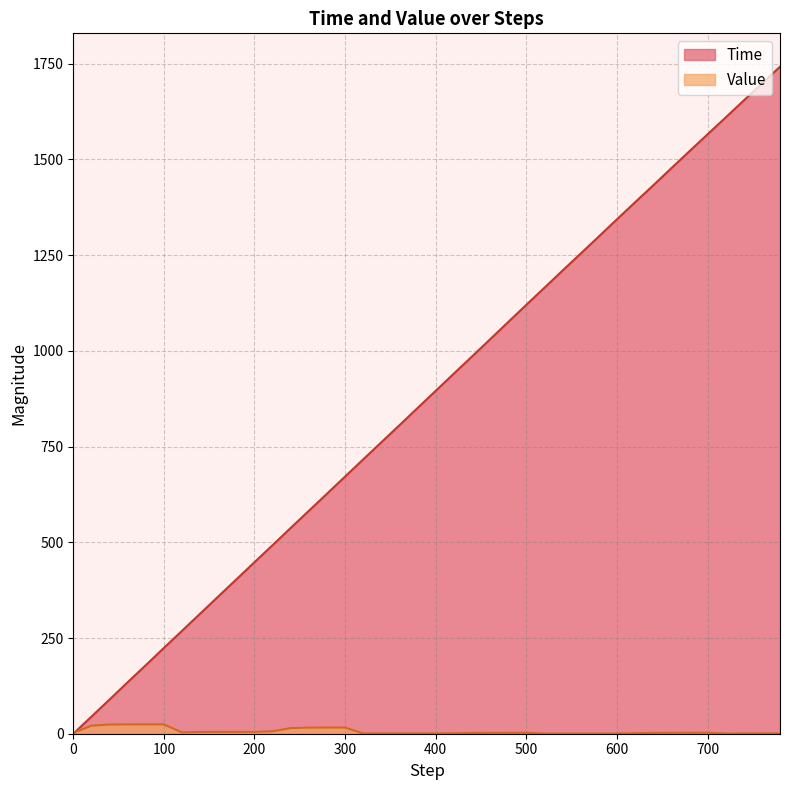

Read the Time value at 200.

448.1